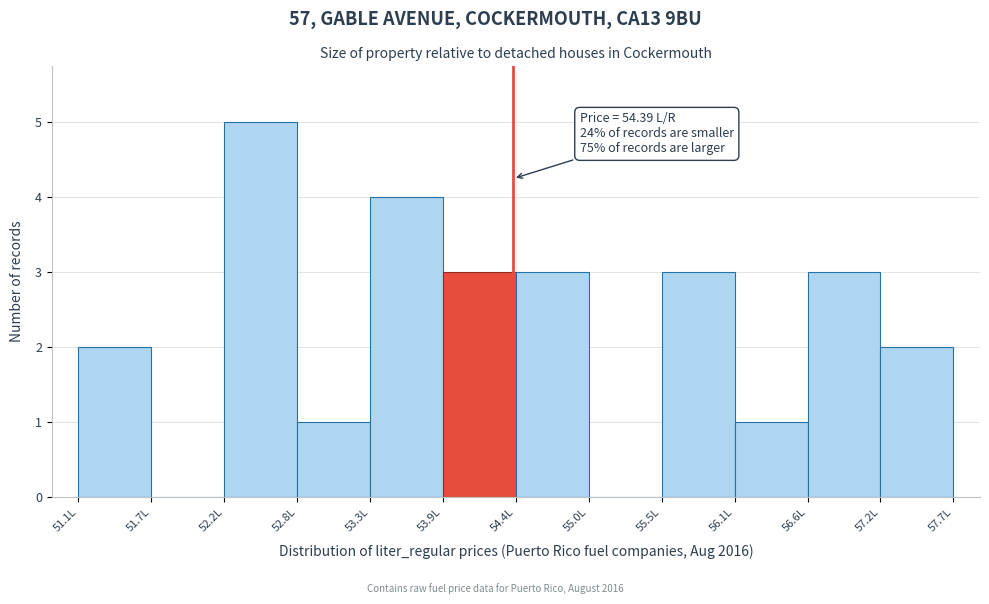

Over which range of the x-axis is the bar tallest?

52.2 to 52.8